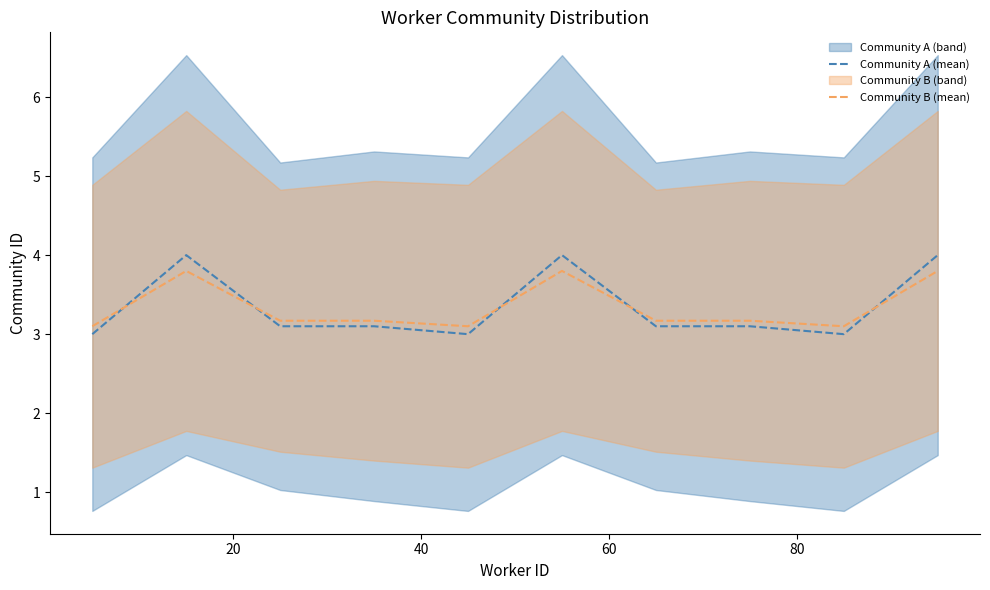

What is the highest value of the Community B (mean) series?

3.8